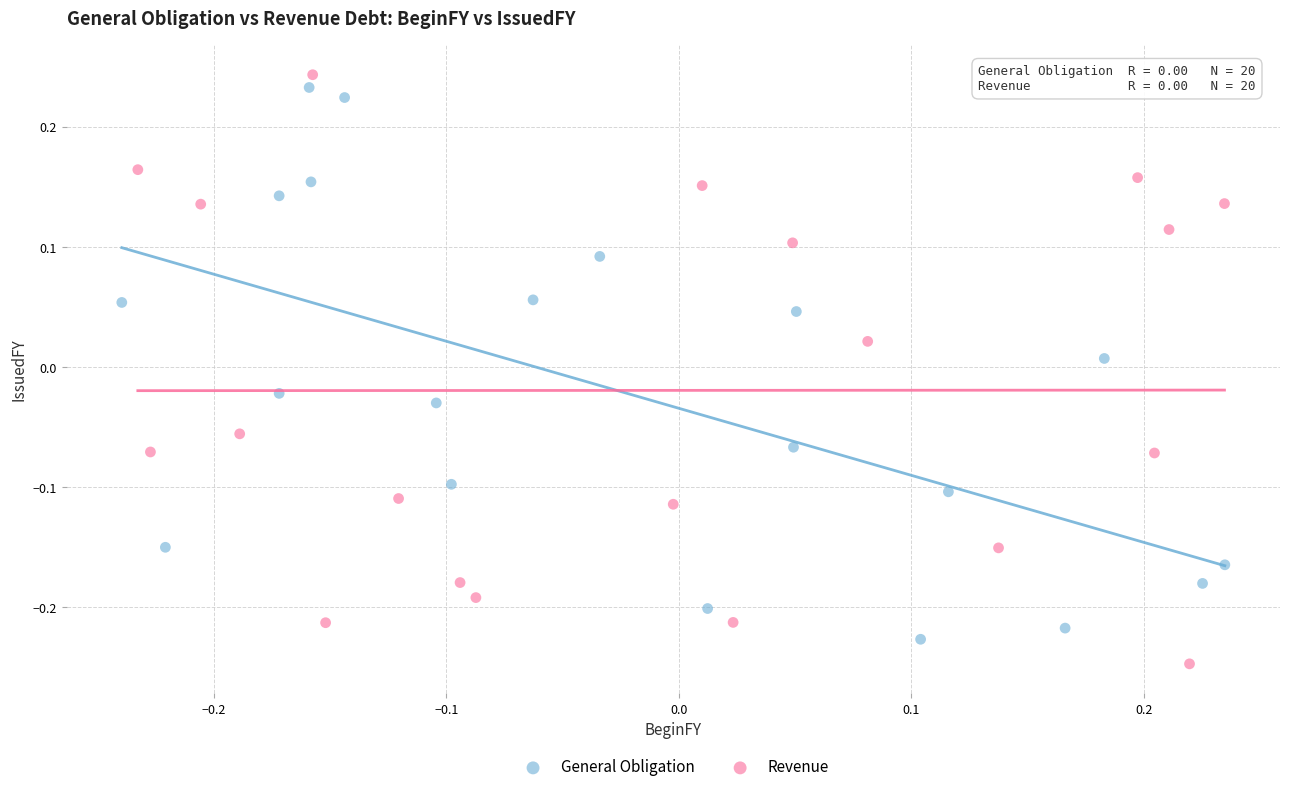

Which series reaches the maximum Y coordinate?

Revenue